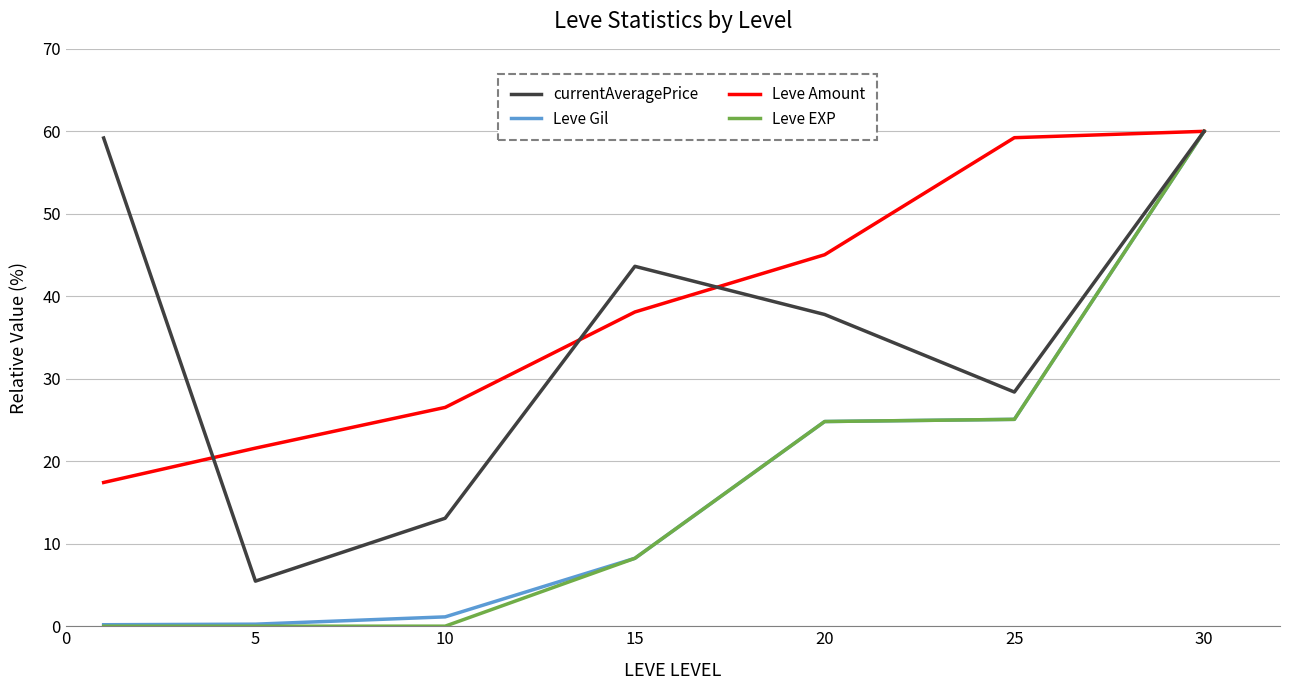

Which series has the largest total across all categories?

Leve Amount